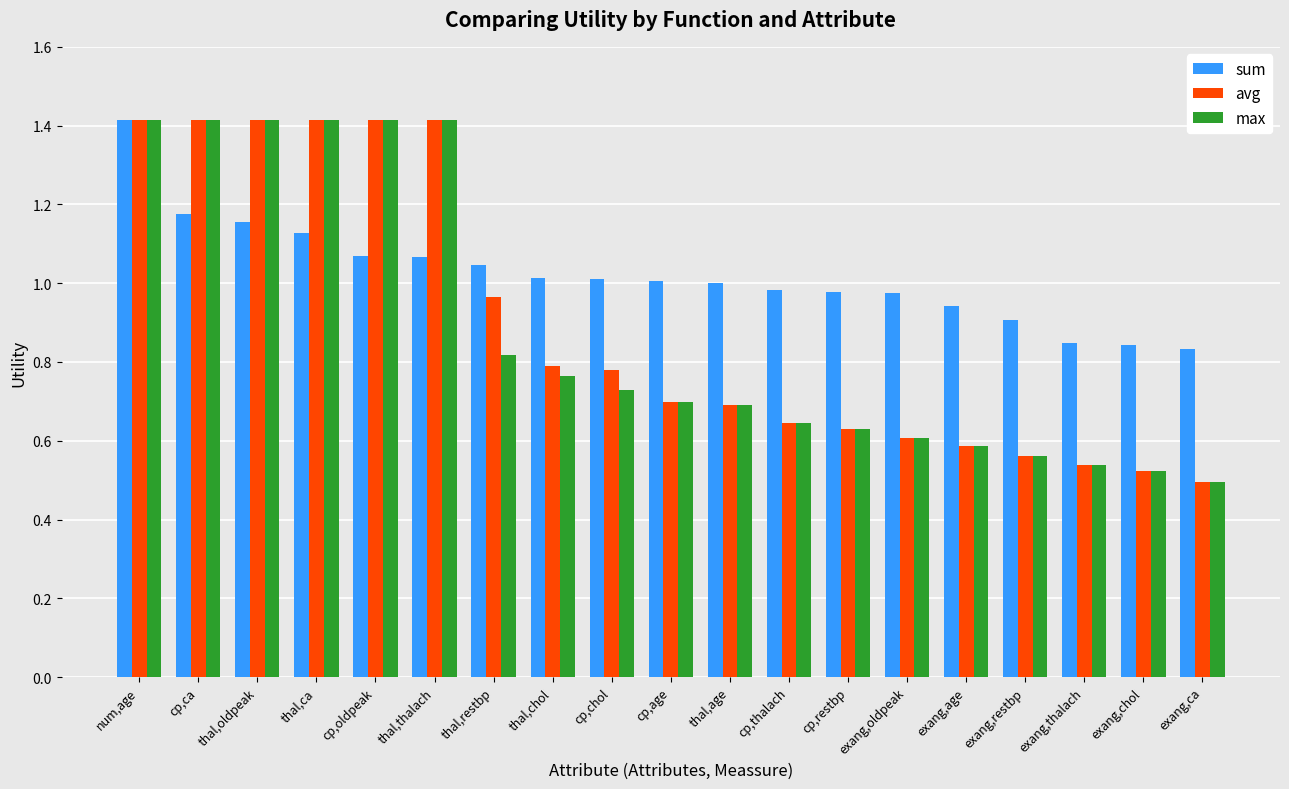

True or false: sum has a value of 0.4 at cp,restbp.

False